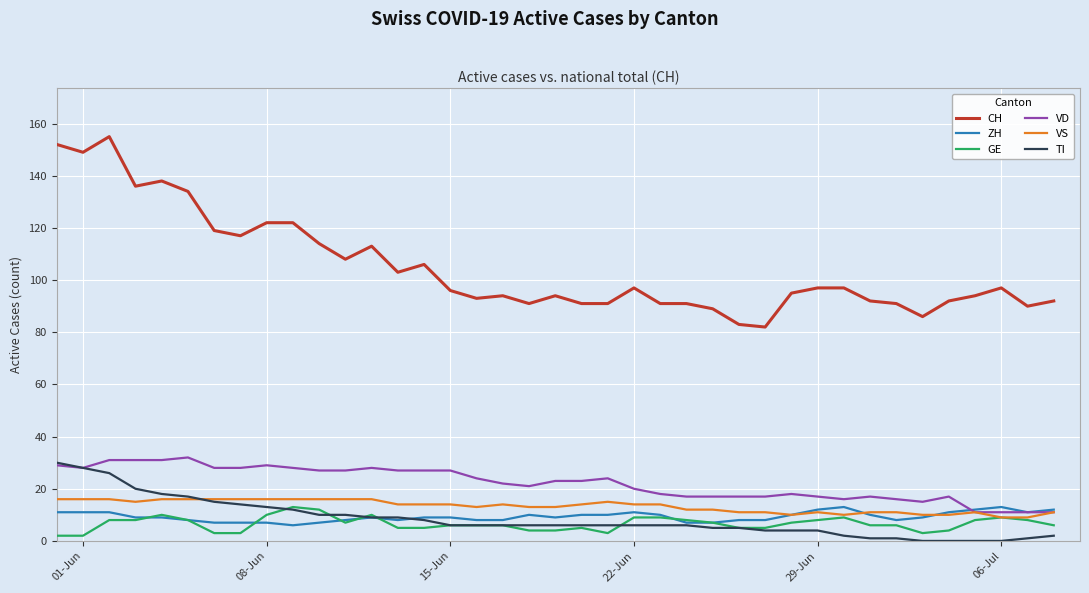

True or false: ZH and CH cross at least once.

False